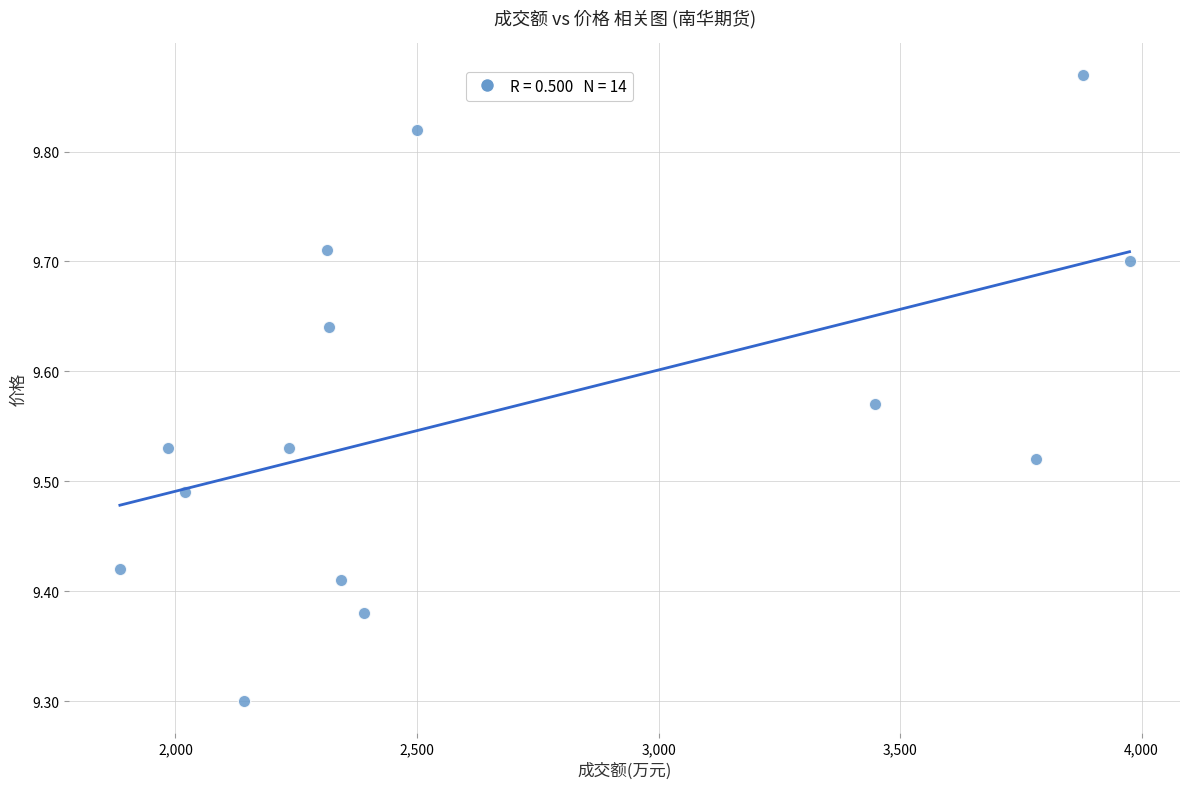

What is the range of Y values (max minus min)?

0.6